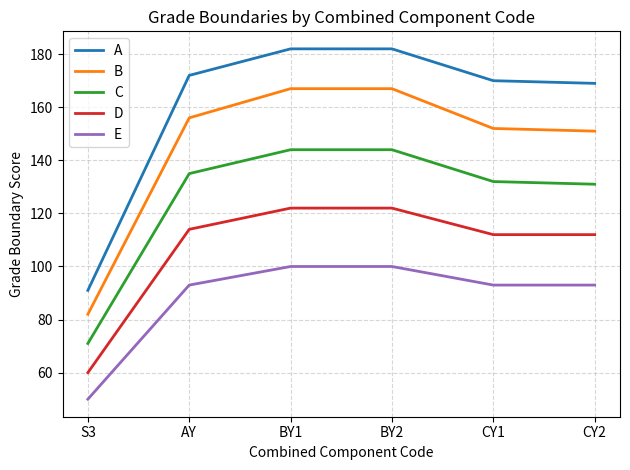

What is the total value across all series at S3?

354